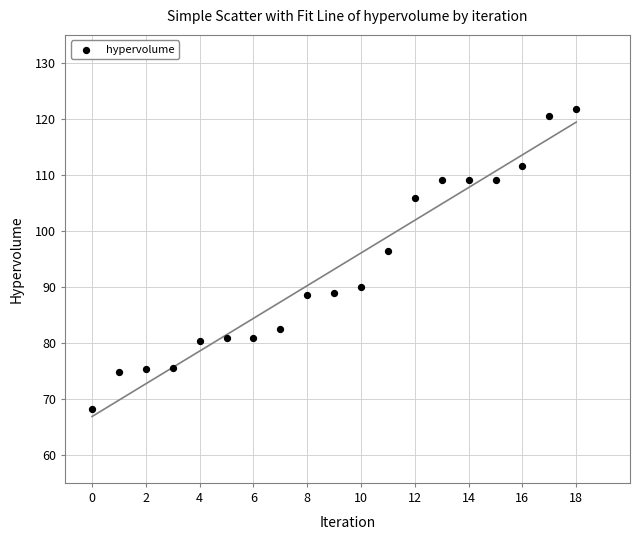

What is the range of Y values (max minus min)?

53.6